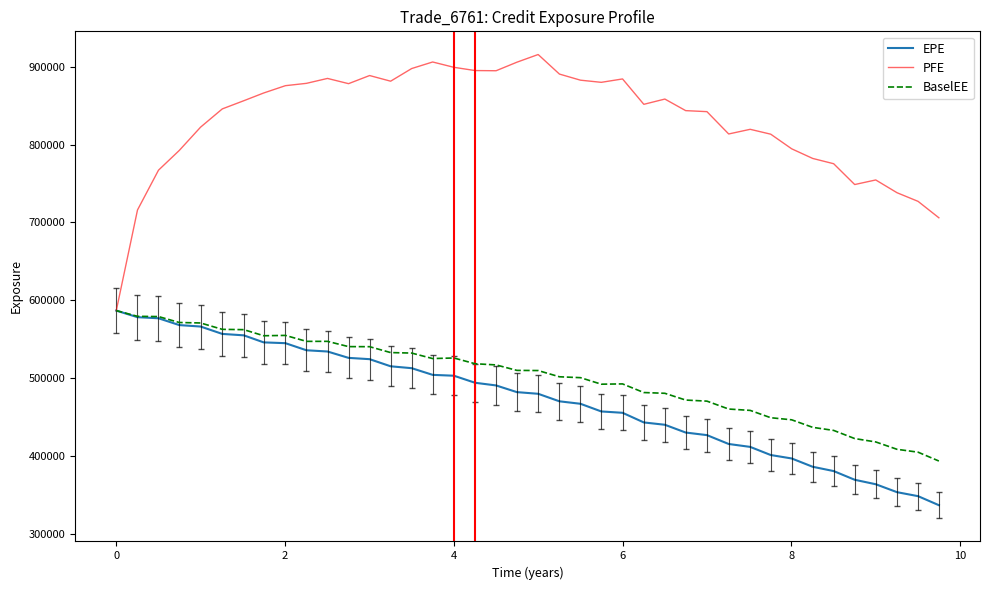

What is the minimum value for BaselEE?

393230